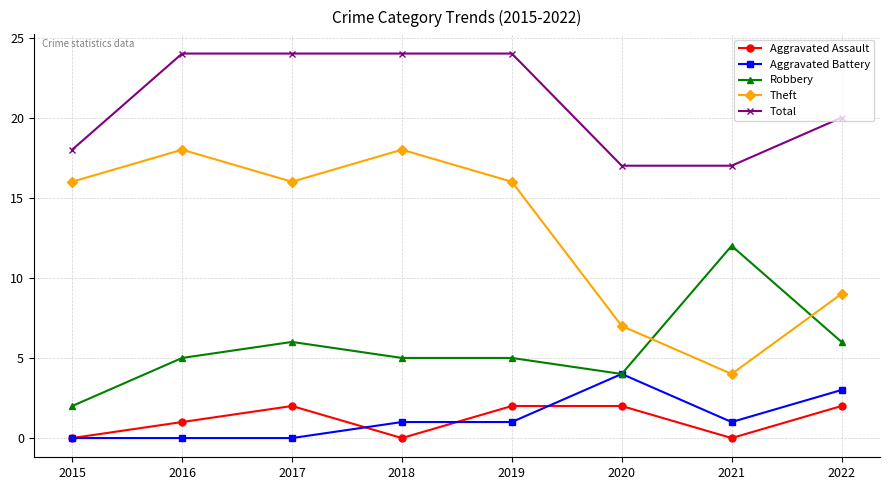

Is the value of Total at 2020 greater than the value of Theft at 2021?

Yes